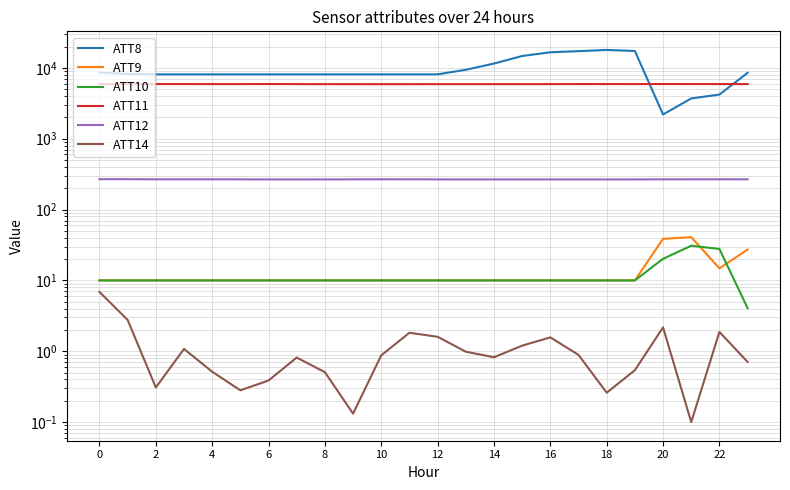

Count the number of data series in this chart.

6